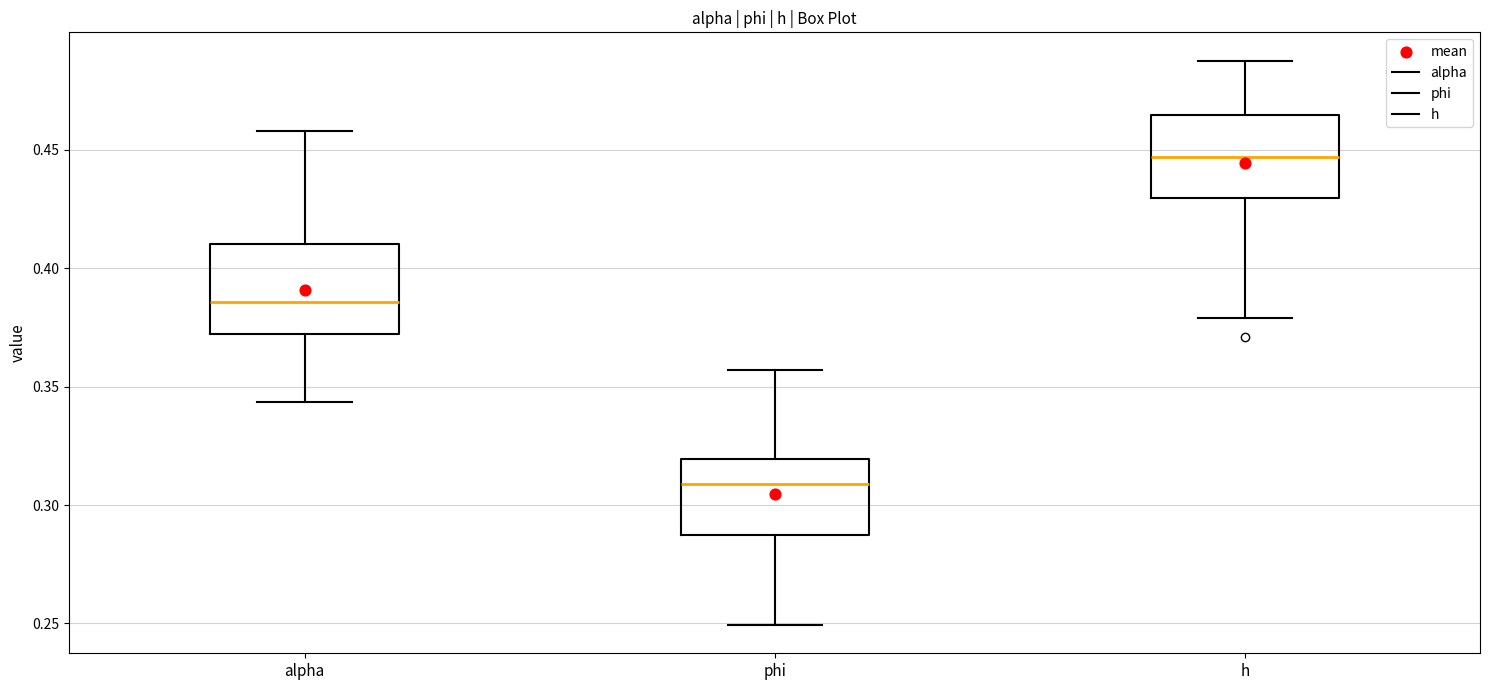

Reading left to right, transcribe this box plot: for each box, give where its median line is, the range the box spans, and where its two whiskers end, as read against the y-axis. The values are not printed on the chart, so give them approximately, as read against the axis.

alpha: median 0.385, box 0.370 to 0.410, whiskers 0.345 to 0.460
phi: median 0.310, box 0.285 to 0.320, whiskers 0.250 to 0.355
h: median 0.445, box 0.430 to 0.465, whiskers 0.380 to 0.490